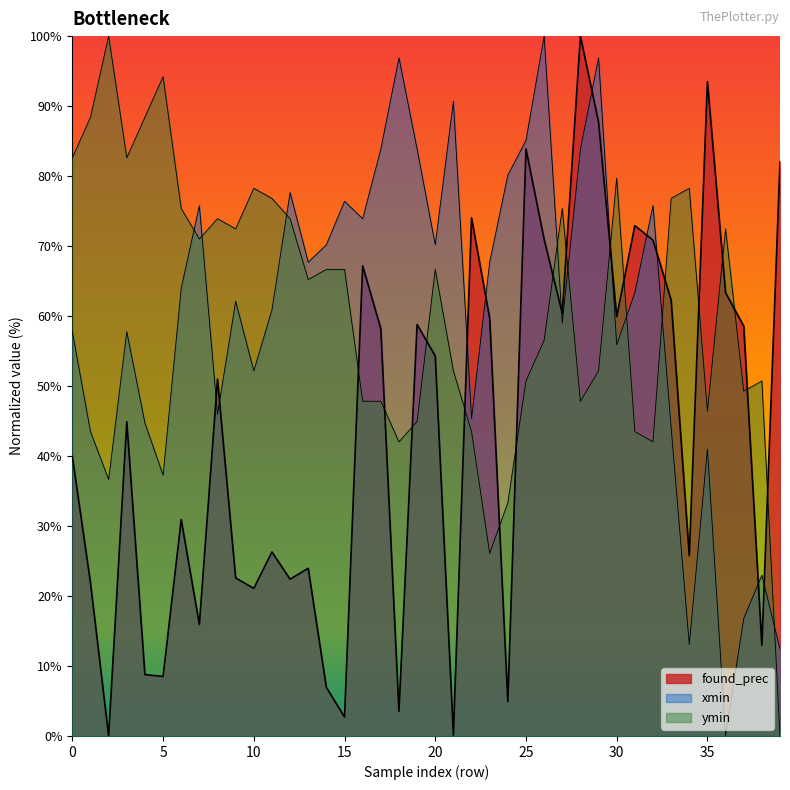

Reading left to right, extract all data points from this chart.

found_prec: 0=39.9	1=21.9	2=0.0	3=44.9	4=8.8	5=8.5	6=30.9	7=15.9	8=51.0	9=22.6	10=21.1	11=26.3	12=22.4	13=24.0	14=6.9	15=2.7	16=67.2	17=58.2	18=3.5	19=58.8	20=54.3	21=0.1	22=74.0	23=59.7	24=4.9	25=83.9	26=71.0	27=60.4	28=100.0	29=87.7	30=59.9	31=72.9	32=70.8	33=62.3	34=25.8	35=93.5	36=63.3	37=58.6	38=13.0	39=82.1
xmin: 0=57.8	1=43.5	2=36.6	3=57.8	4=44.7	5=37.3	6=64.0	7=75.8	8=46.0	9=62.1	10=52.2	11=60.9	12=77.6	13=67.7	14=70.2	15=76.4	16=73.9	17=83.9	18=96.9	19=83.9	20=70.2	21=90.7	22=45.3	23=67.7	24=80.1	25=85.1	26=100.0	27=59.0	28=83.9	29=96.9	30=55.9	31=63.4	32=75.8	33=44.1	34=13.0	35=41.0	36=0.0	37=16.8	38=23.0	39=12.4
ymin: 0=82.6	1=88.4	2=100.0	3=82.6	4=88.4	5=94.2	6=75.4	7=71.0	8=73.9	9=72.5	10=78.3	11=76.8	12=73.9	13=65.2	14=66.7	15=66.7	16=47.8	17=47.8	18=42.0	19=44.9	20=66.7	21=52.2	22=43.5	23=26.1	24=33.3	25=50.7	26=56.5	27=75.4	28=47.8	29=52.2	30=79.7	31=43.5	32=42.0	33=76.8	34=78.3	35=46.4	36=72.5	37=49.3	38=50.7	39=0.0